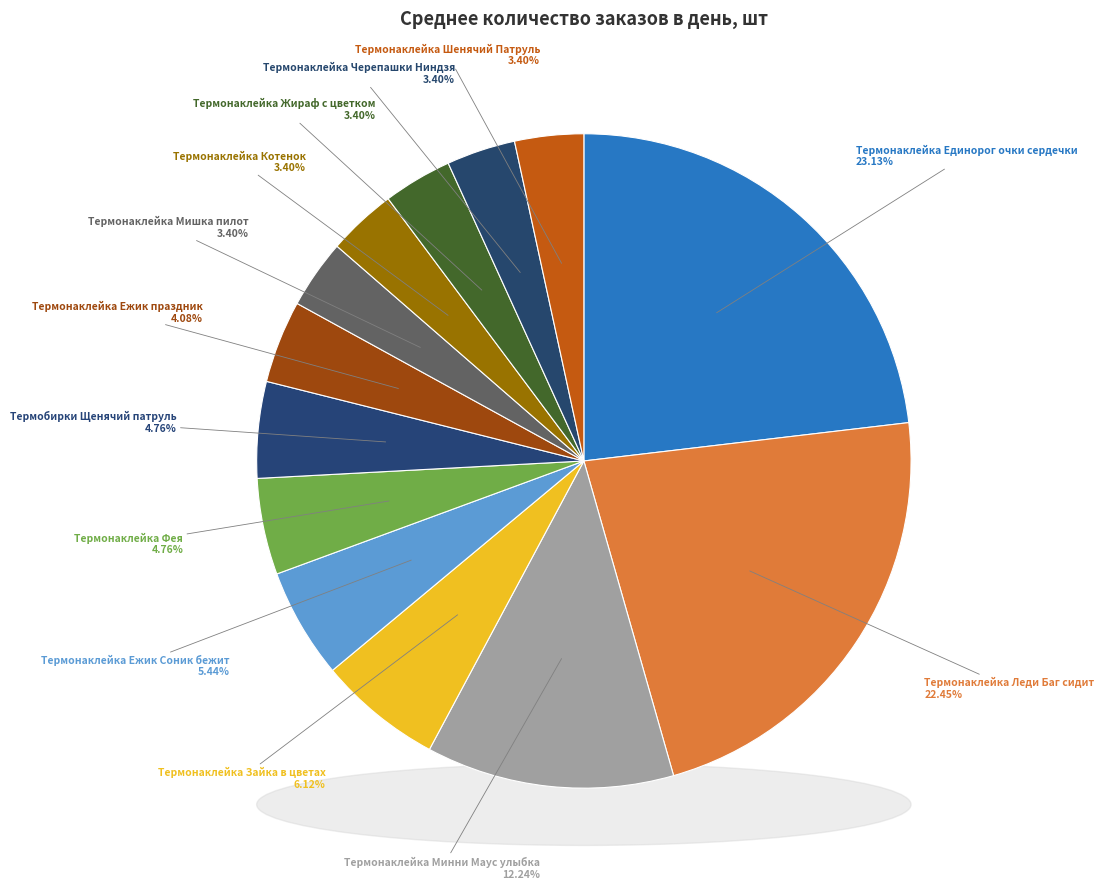

Rank the categories by value from highest to lowest.

Термонаклейка Единорог очки сердечки, Термонаклейка Леди Баг сидит, Термонаклейка Минни Маус улыбка, Термонаклейка Зайка в цветах, Термонаклейка Ежик Соник бежит, Термонаклейка Фея, Термобирки Щенячий патруль, Термонаклейка Ежик праздник, Термонаклейка Мишка пилот, Термонаклейка Котенок, Термонаклейка Жираф с цветком, Термонаклейка Черепашки Ниндзя, Термонаклейка Шенячий Патруль